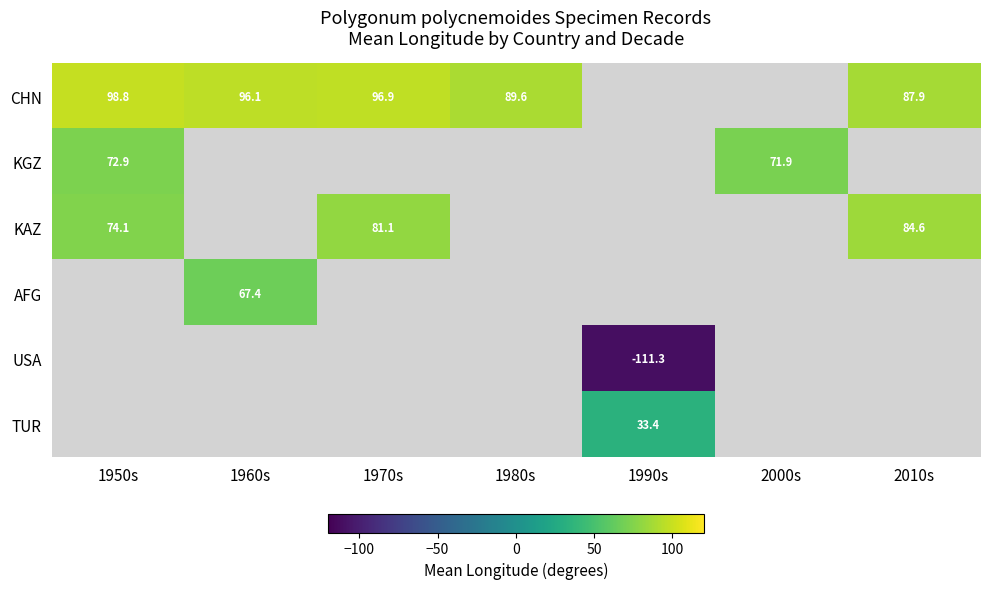

Which series has the largest range (max minus min)?

CHN